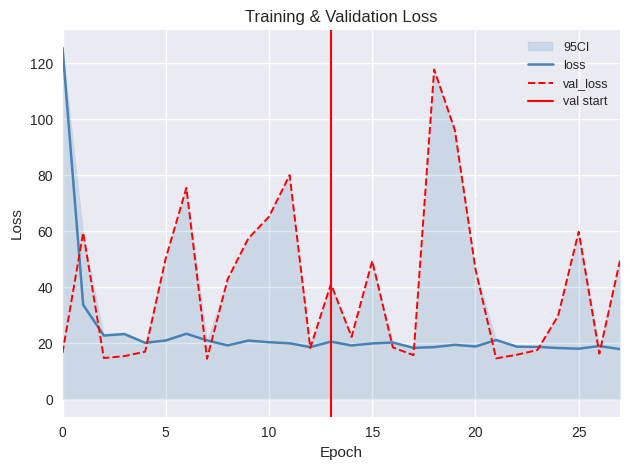

What is the difference between the maximum and minimum values in the loss series?

107.6